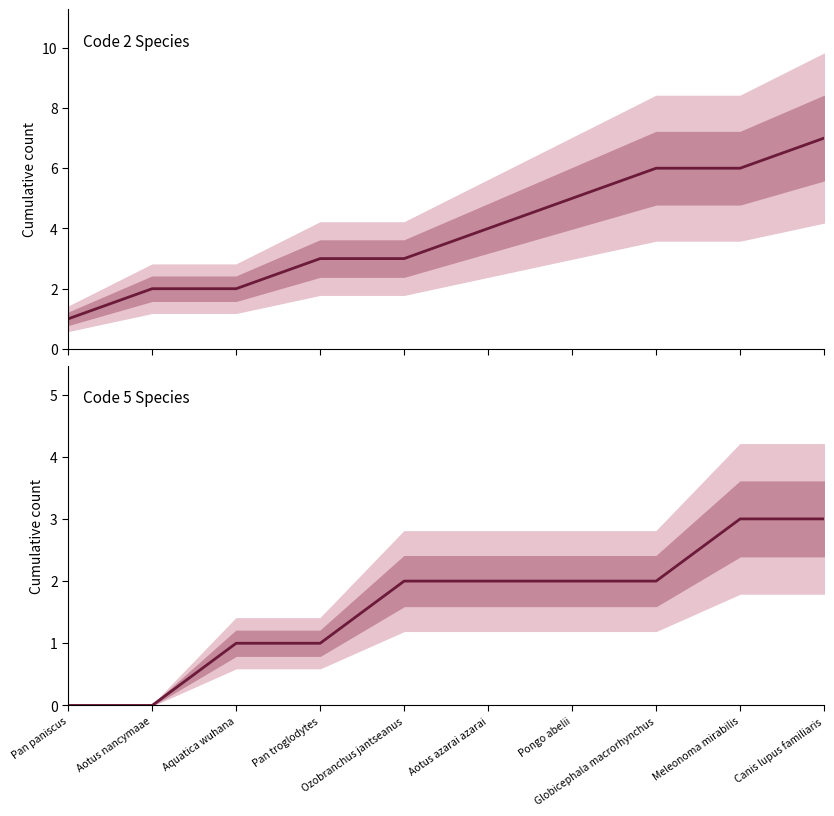

How many data points in Code 5 are above 2?

2